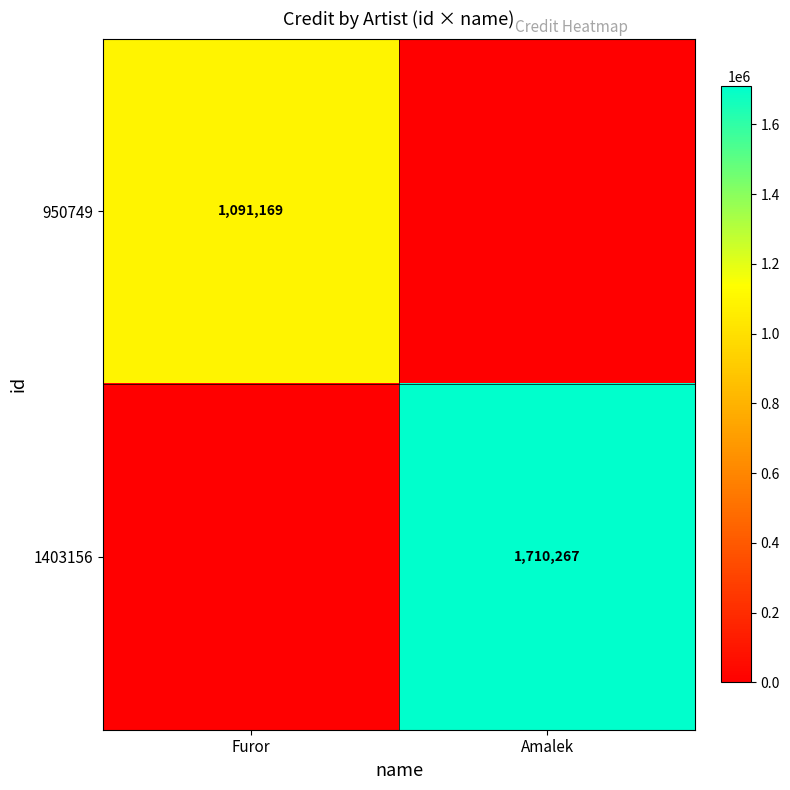

The value of 1403156 at Amalek is 1710267. True or false?

True